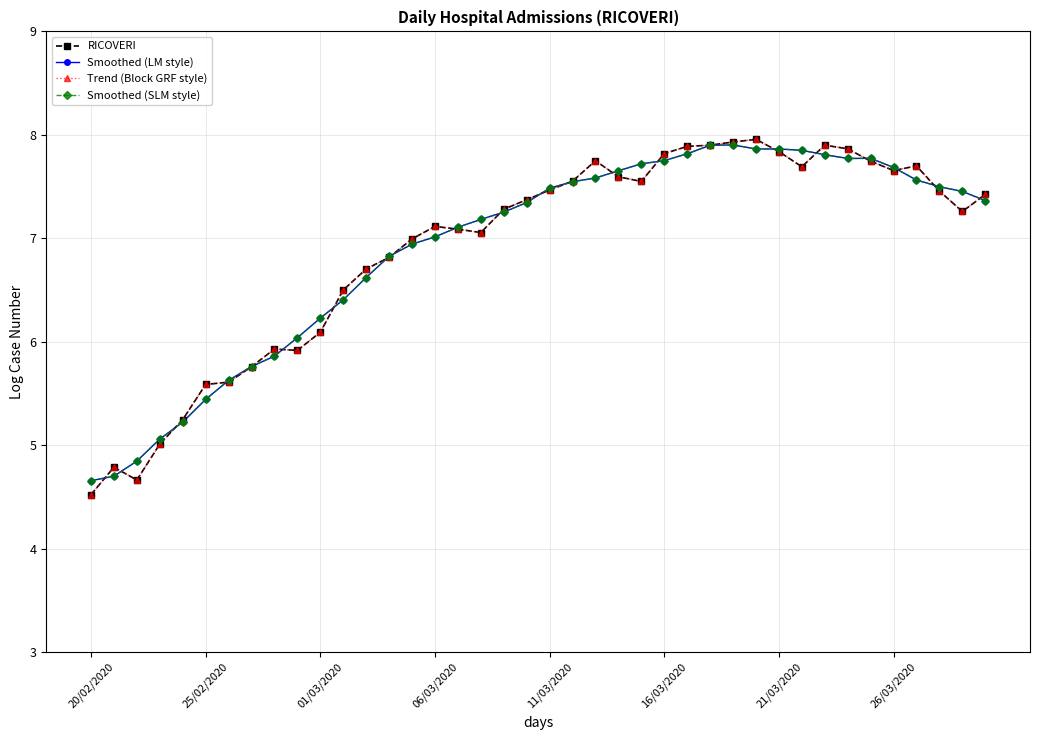

Which category has the lowest value across all series?

20/02/2020